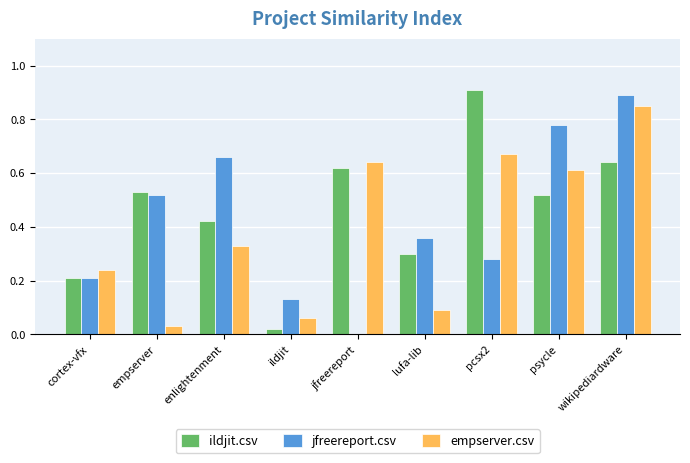

How many groups of bars are there?

9